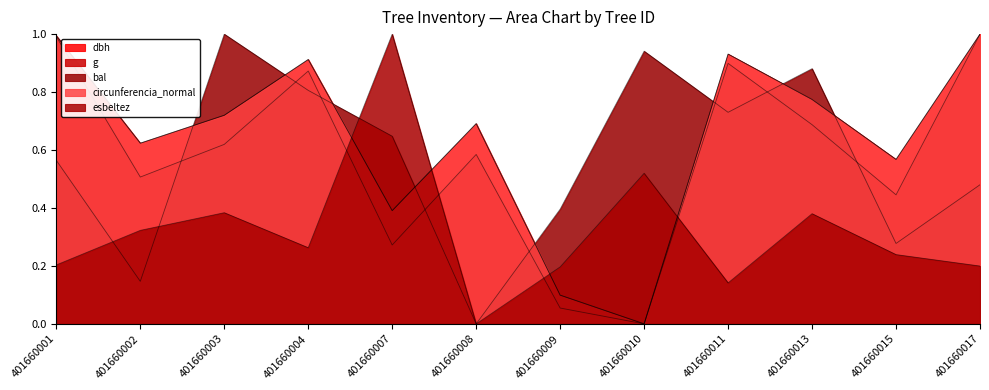

Reading left to right, extract all data points from this chart.

dbh: 1.0	0.6	0.7	0.9	0.4	0.7	0.1	0.0	0.9	0.8	0.6	1.0
g: 1.0	0.5	0.6	0.9	0.3	0.6	0.1	0.0	0.9	0.7	0.4	1.0
bal: 0.6	0.1	1.0	0.8	0.6	0.0	0.4	0.9	0.7	0.9	0.3	0.5
circunferencia_normal: 1.0	0.6	0.7	0.9	0.4	0.7	0.1	0.0	0.9	0.8	0.6	1.0
esbeltez: 0.2	0.3	0.4	0.3	1.0	0.0	0.2	0.5	0.1	0.4	0.2	0.2